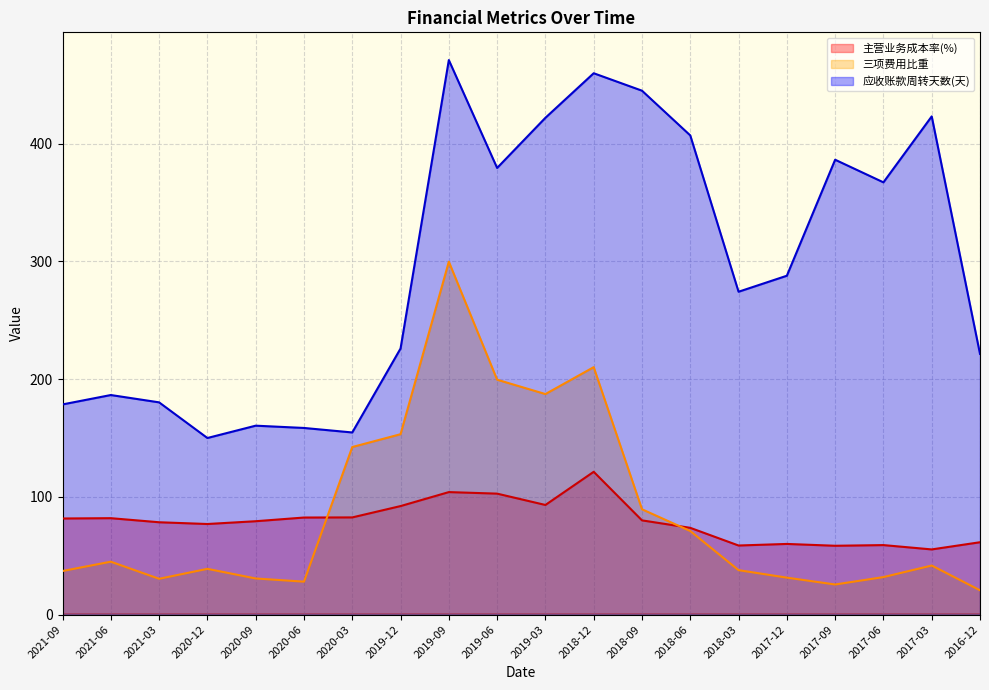

Which series has the largest total across all categories?

应收账款周转天数(天)